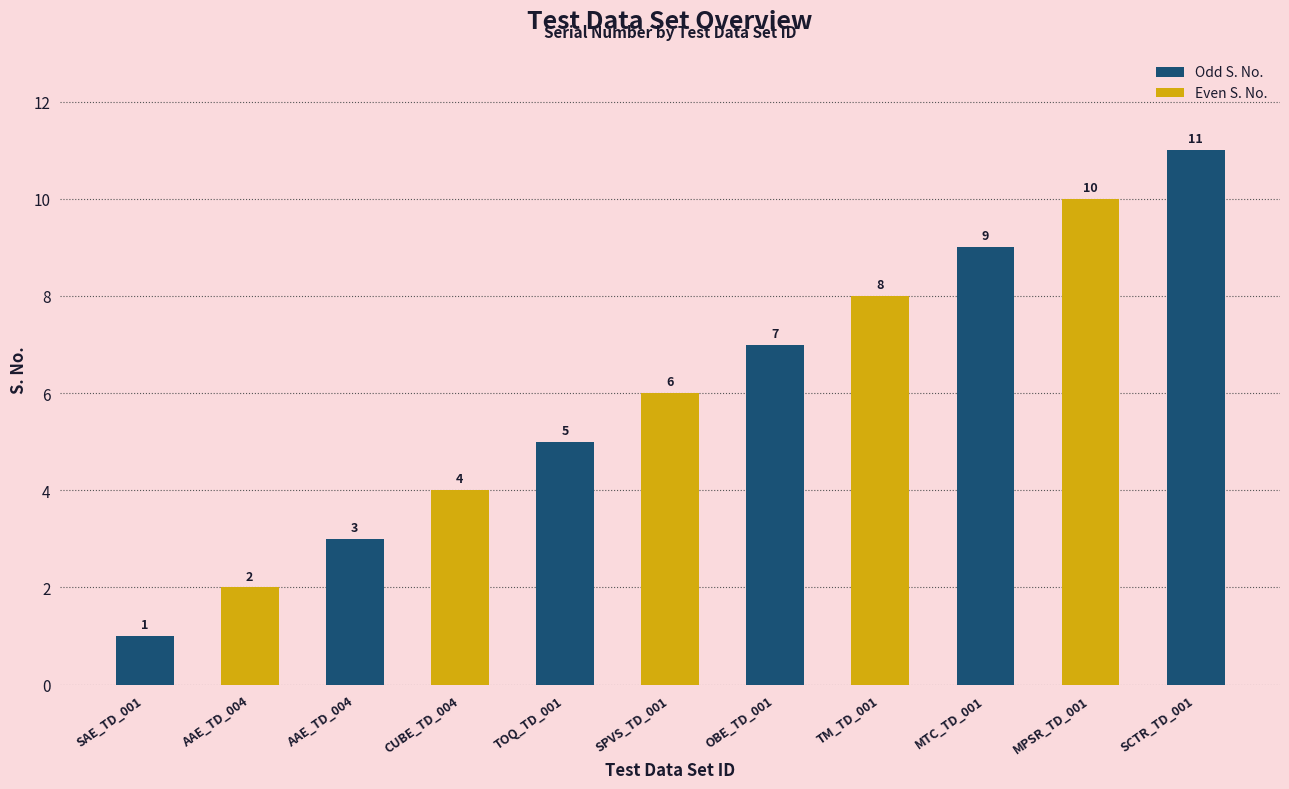

Where does the data first go above 6?

OBE_TD_001